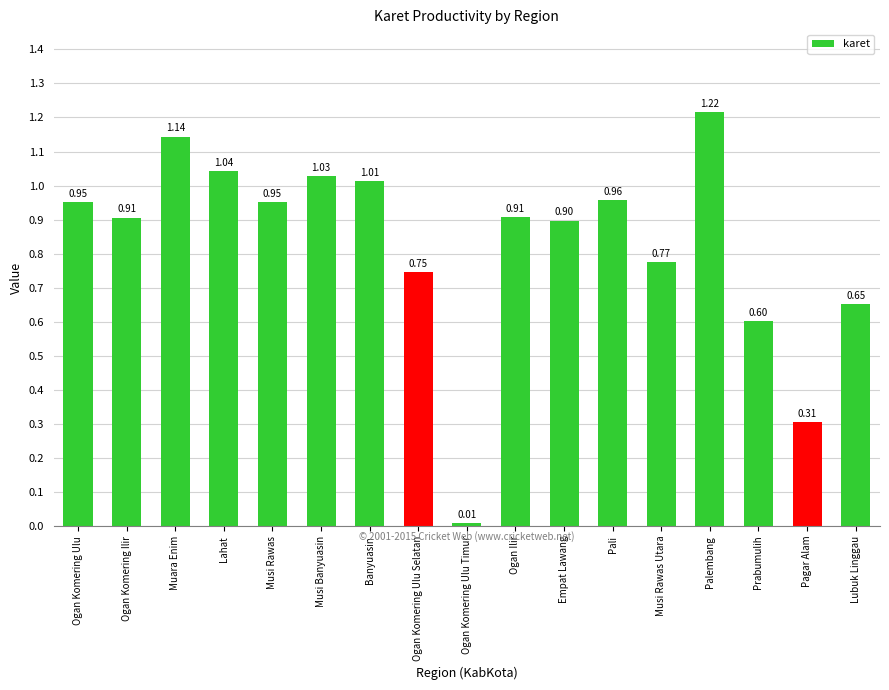

Count the number of categories in the chart.

17